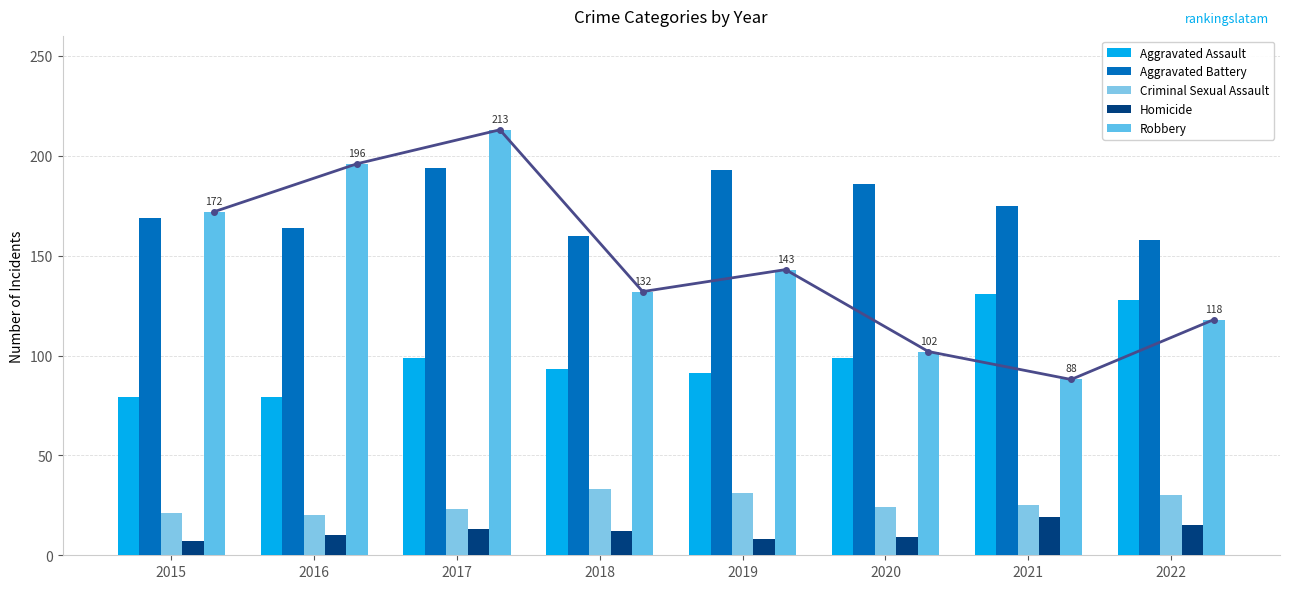

List the labels in order of Robbery value, largest first.

2017, 2016, 2015, 2019, 2018, 2022, 2020, 2021